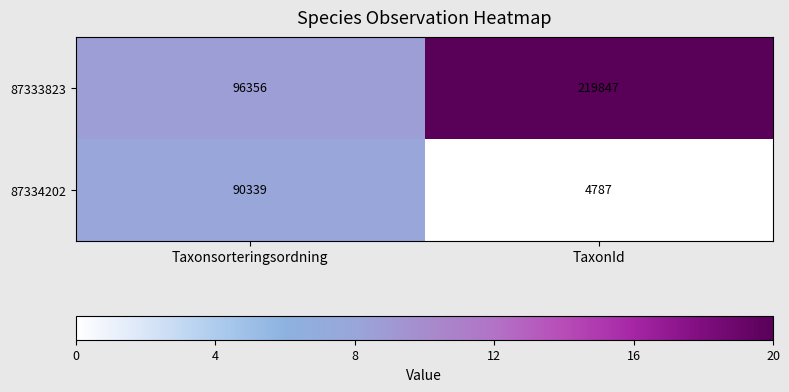

What is the difference between the highest and lowest values at TaxonId?

215060